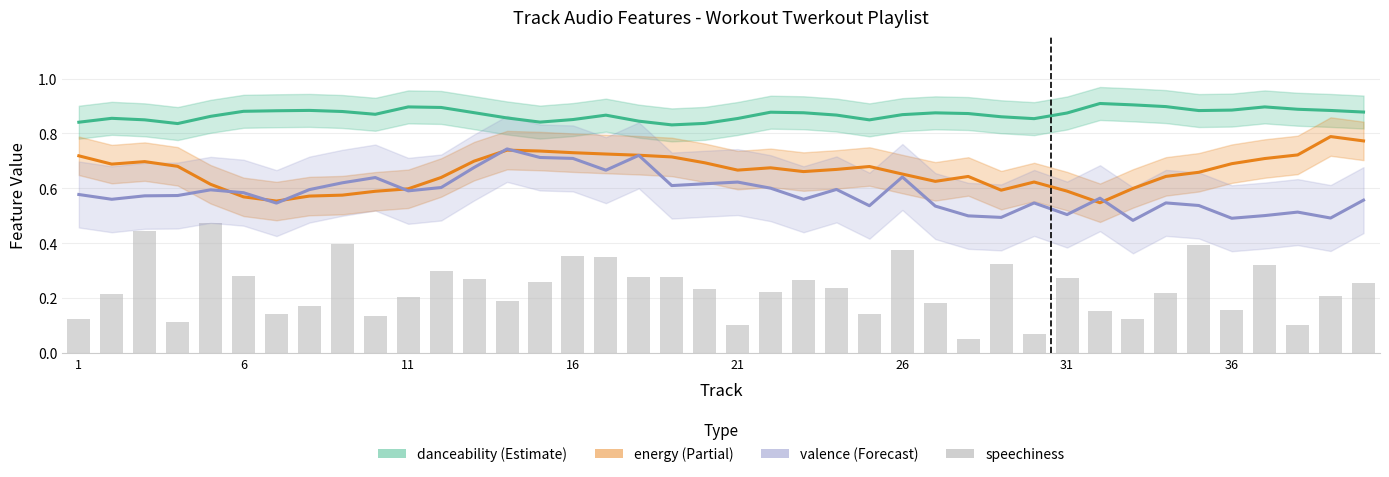

Rank the series at 34 from lowest to highest value.

speechiness, valence, energy, danceability